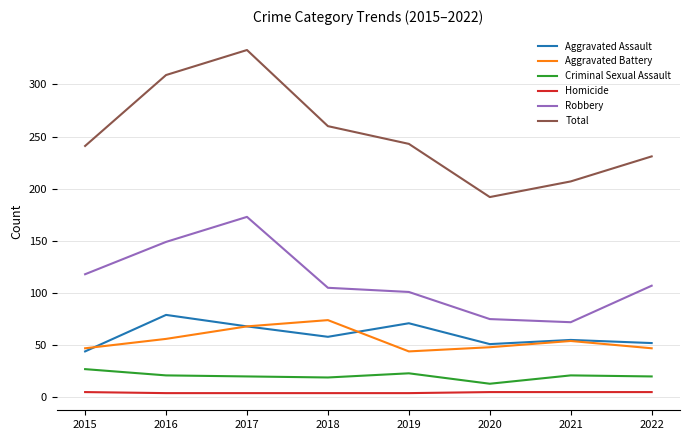

Is it true that Robbery equals 67 at 2019?

False